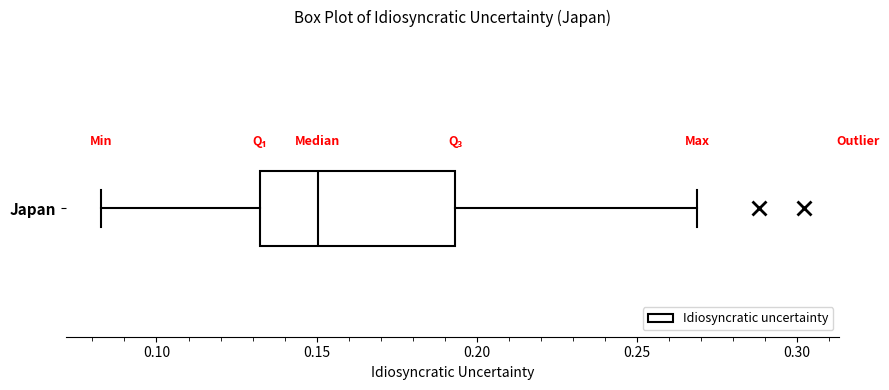

Where does the right whisker of the box for Japan end on the x-axis? The values are not printed on the chart, so give them approximately, as read against the axis.

0.270